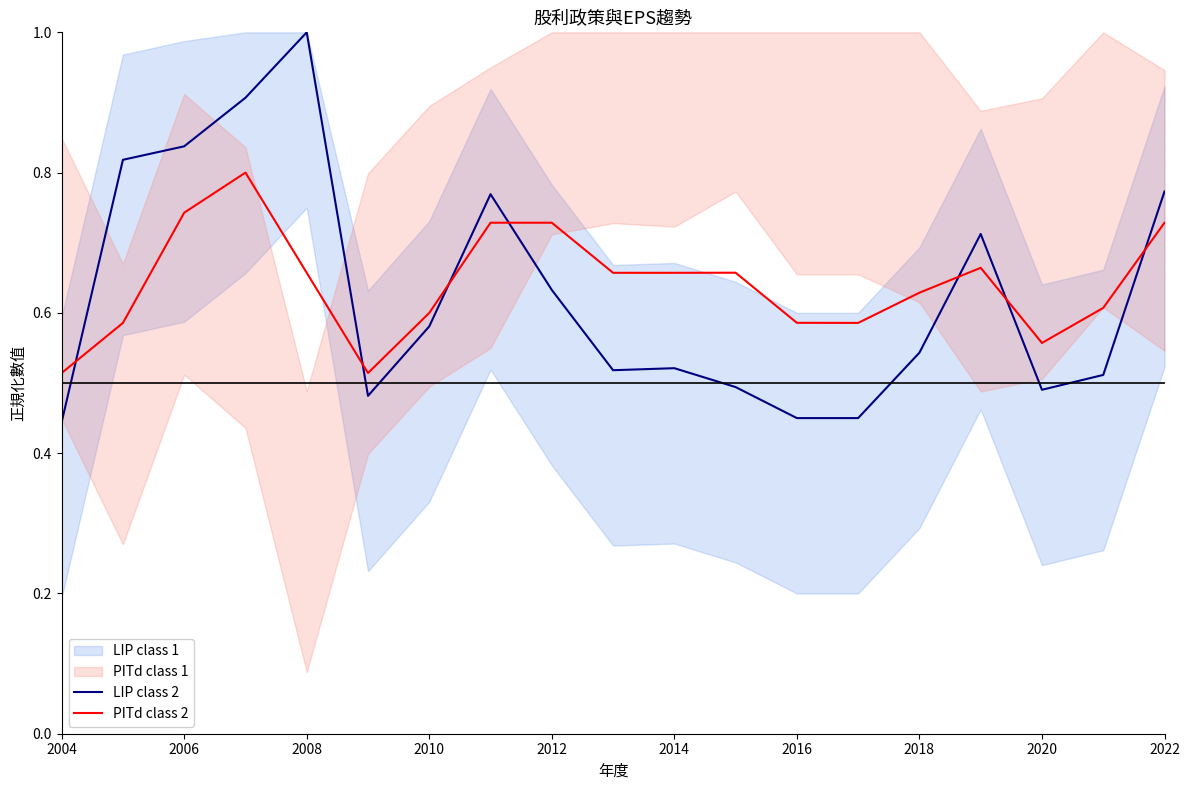

Count the PITd class 2 values in the range 0 to 1.

19